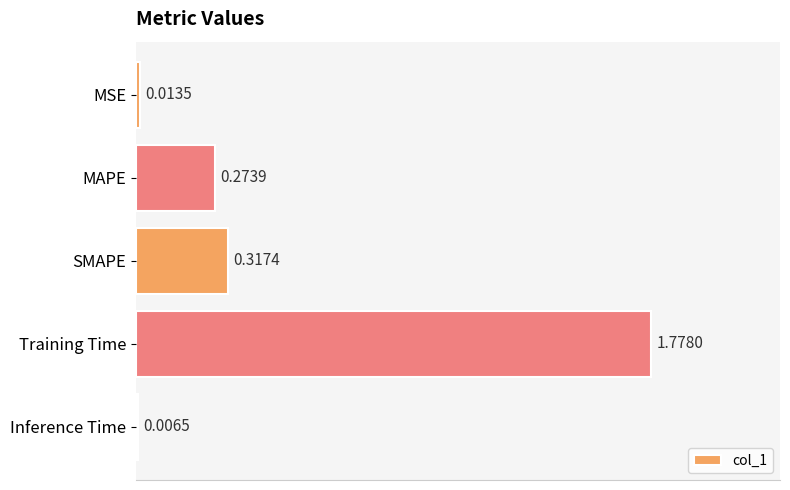

What is the change in value from SMAPE to Training Time?

+1.5